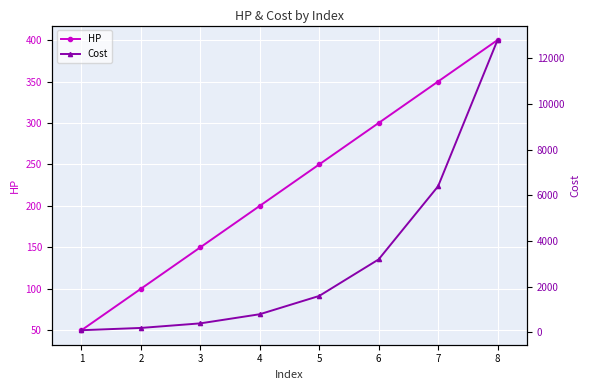

The value of HP at 5 is 250. True or false?

True